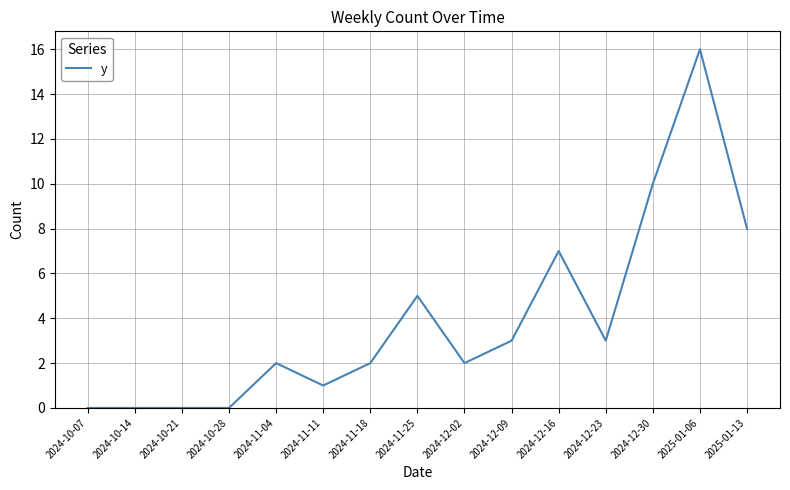

Does the chart have visible grid lines?

Yes